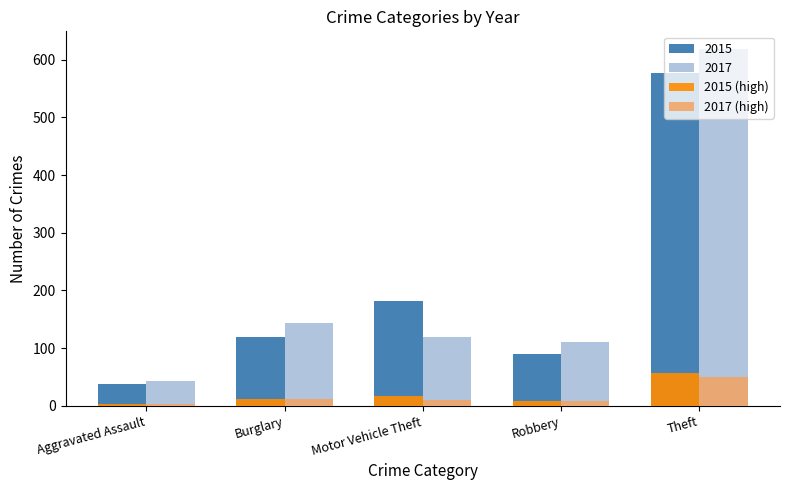

Is it true that 2015 equals 263.8 at Motor Vehicle Theft?

False